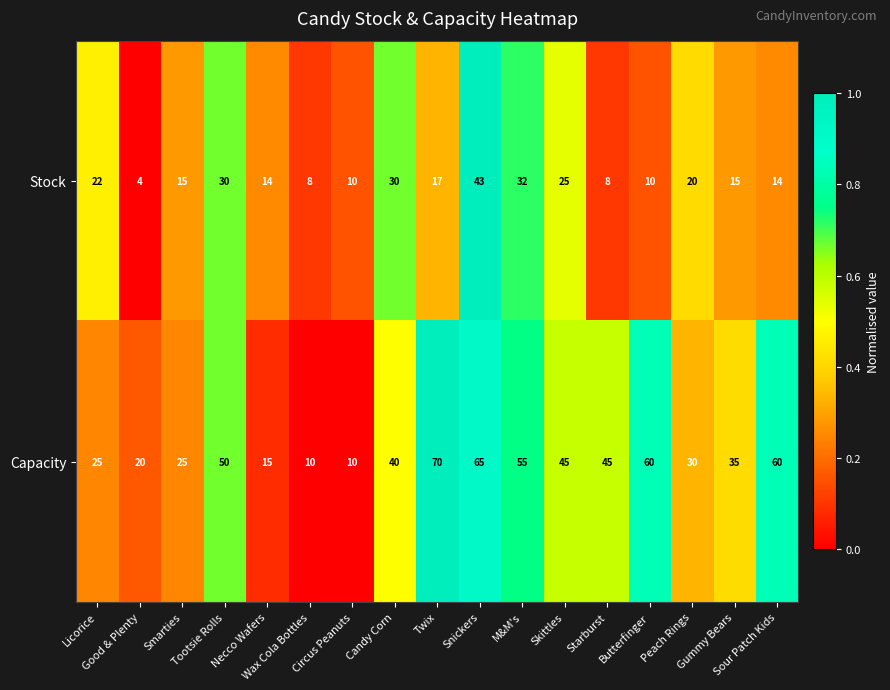

Which series has the largest range (max minus min)?

Capacity